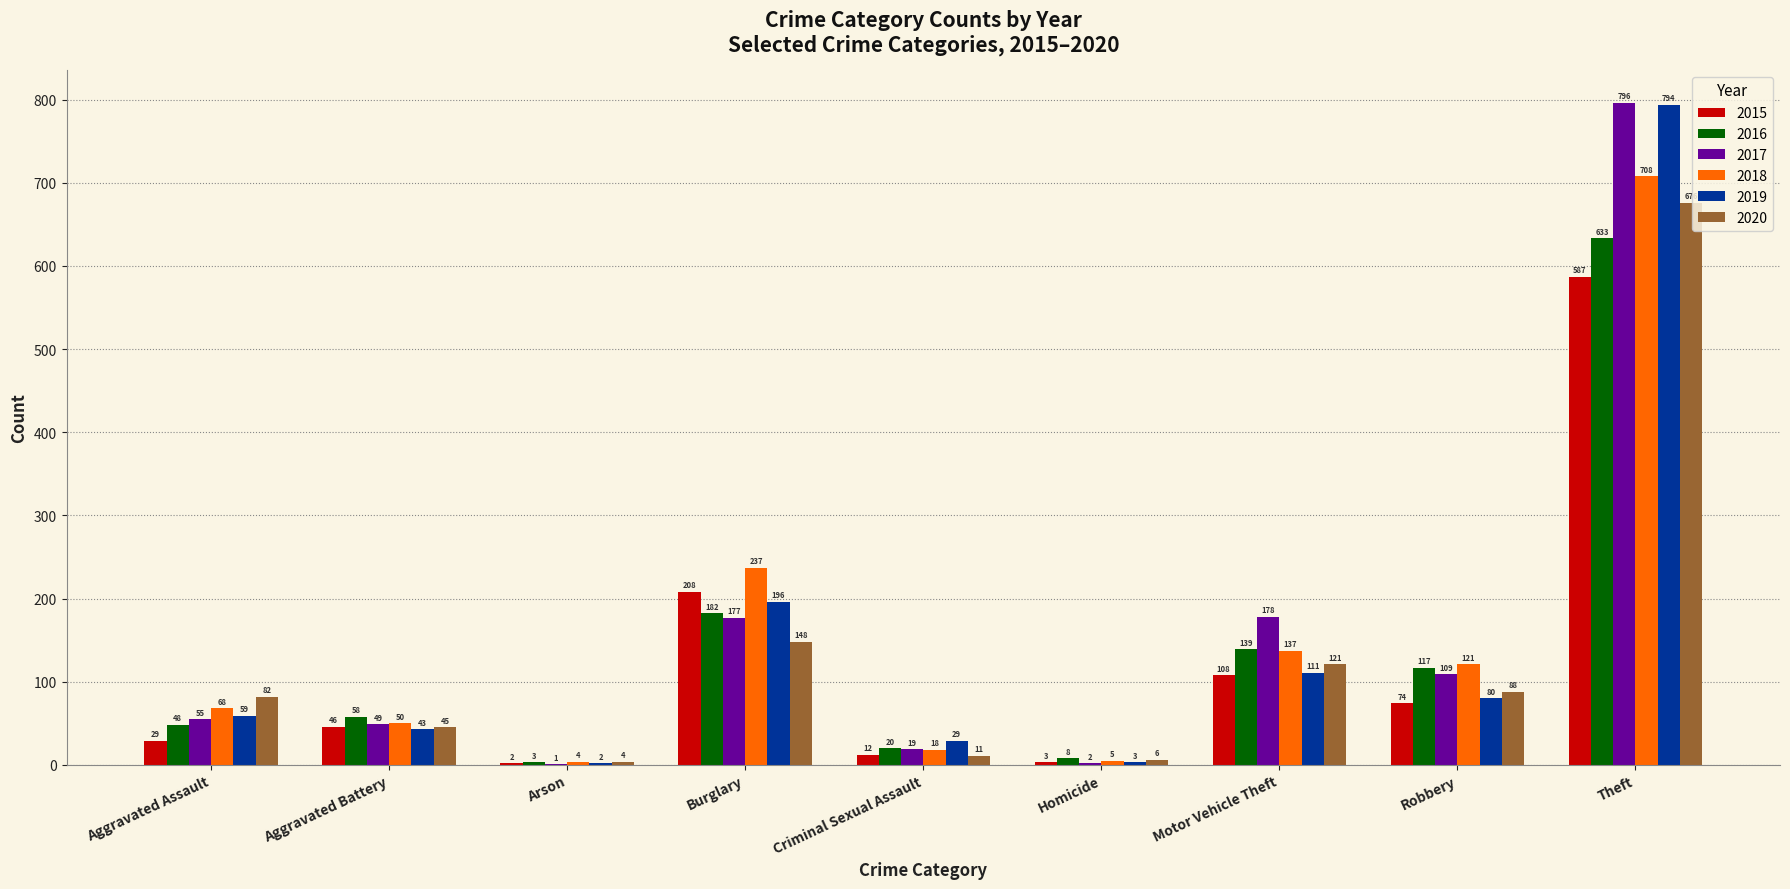

The value of 2018 at Burglary is 363. True or false?

False